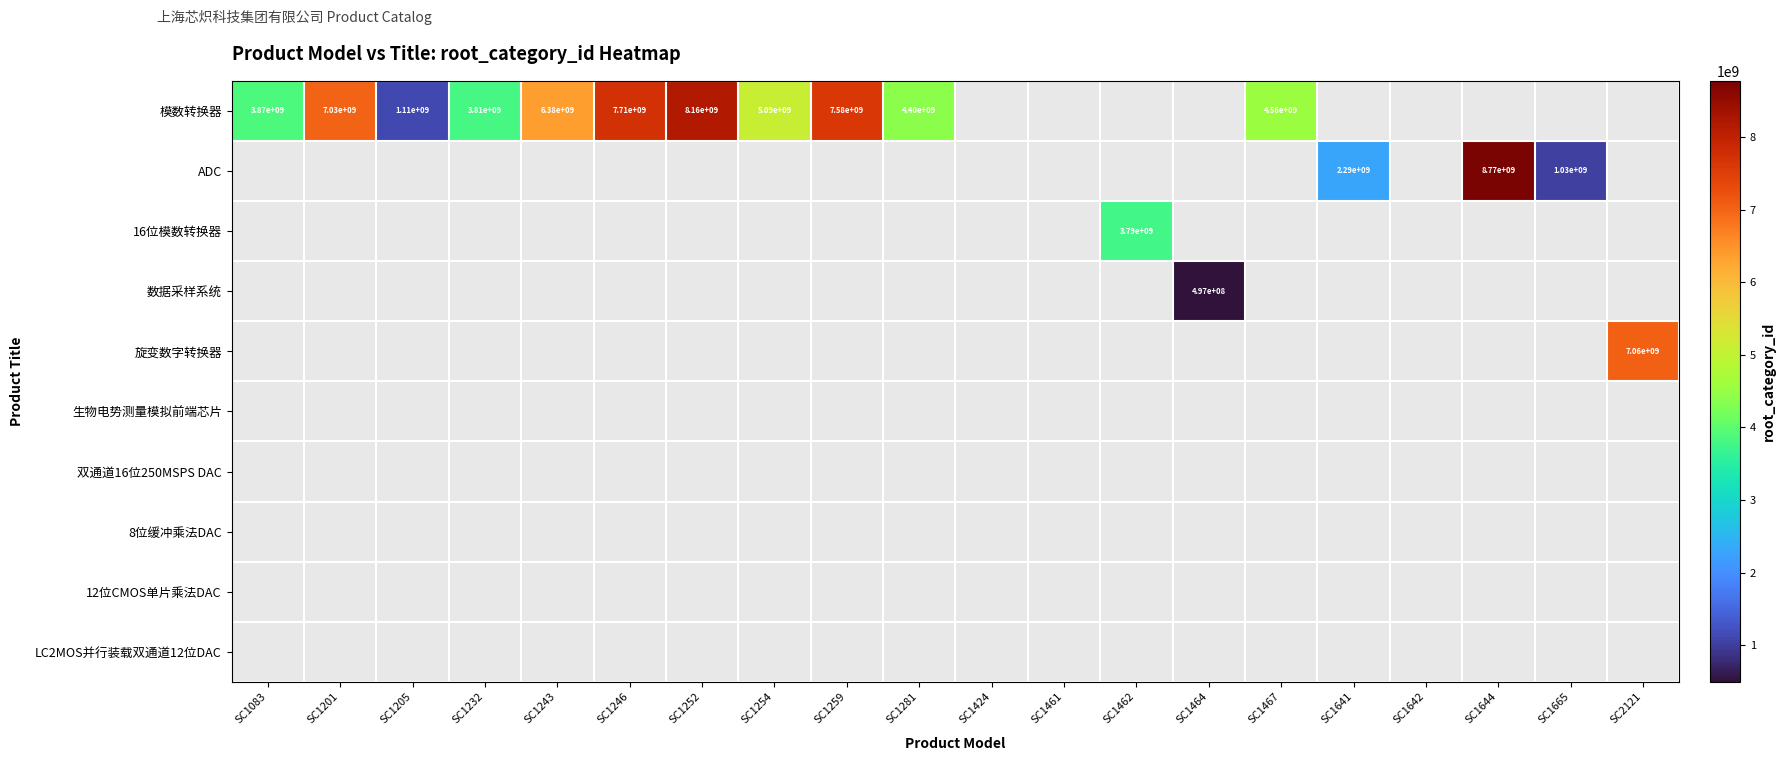

What is the maximum value shown in the chart?

8772969191.0